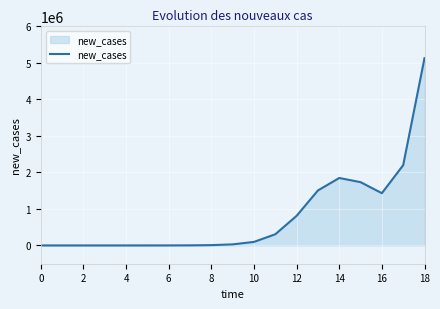

What is the maximum value shown in the chart?

5119110.4